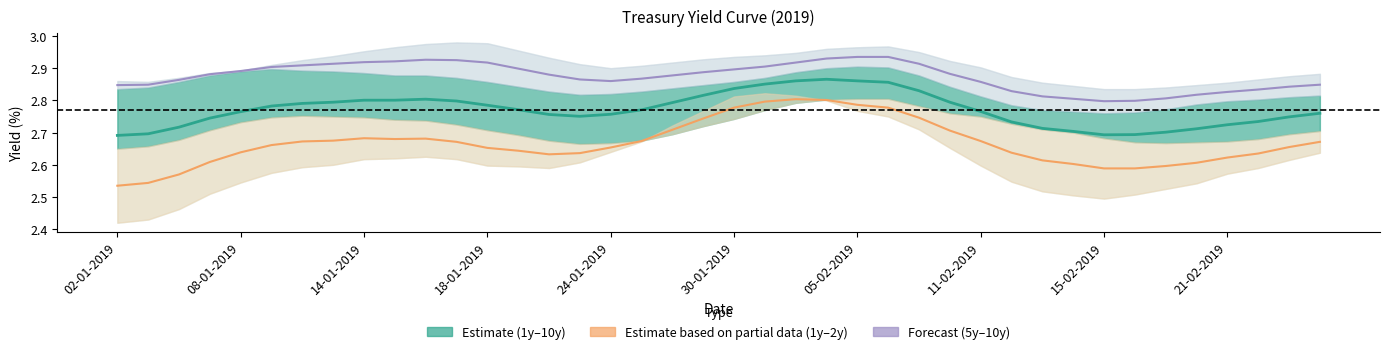

Between 17 and 26, which series saw the biggest shift?

Estimate based on partial data